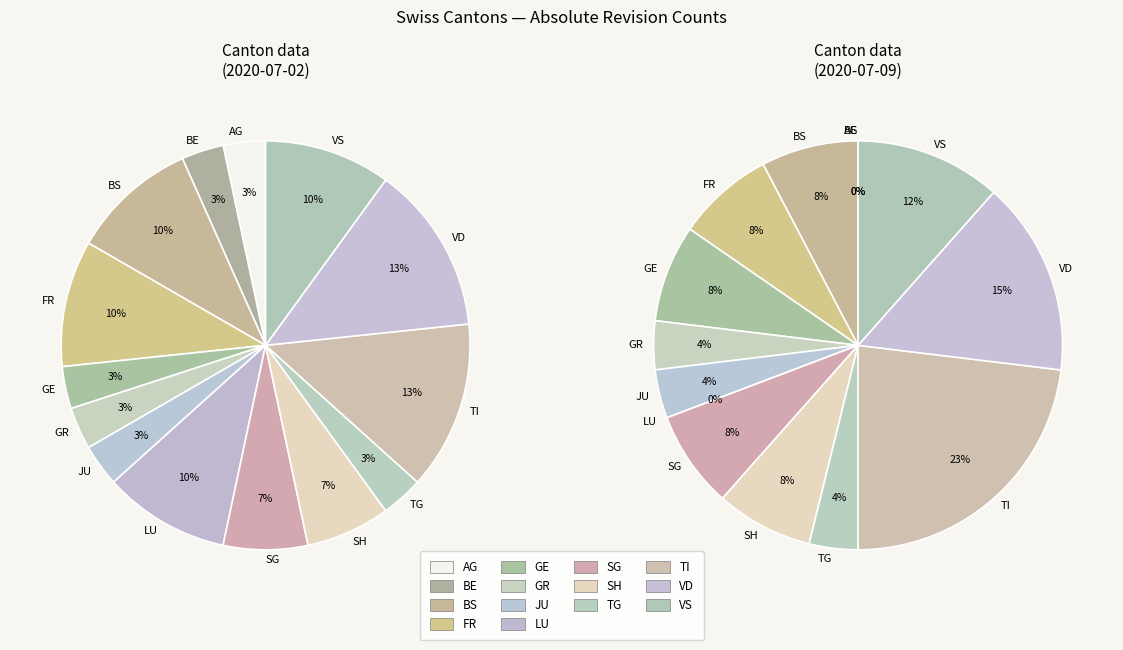

Is ZH the majority of the pie?

No